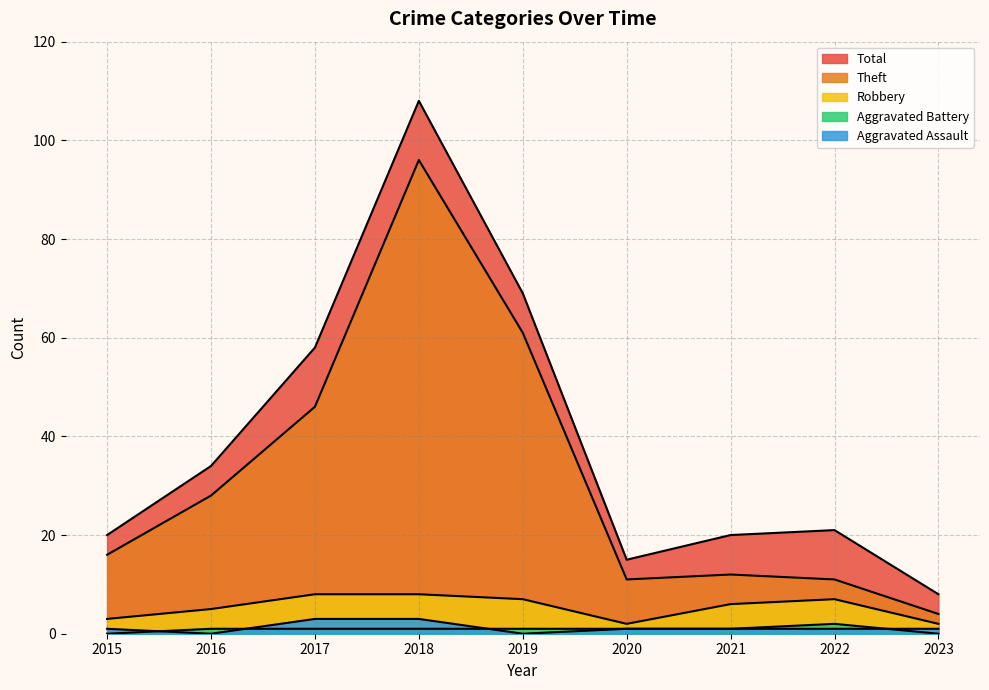

Rank the series at 2019 from highest to lowest value.

Total, Theft, Robbery, Aggravated Battery, Aggravated Assault